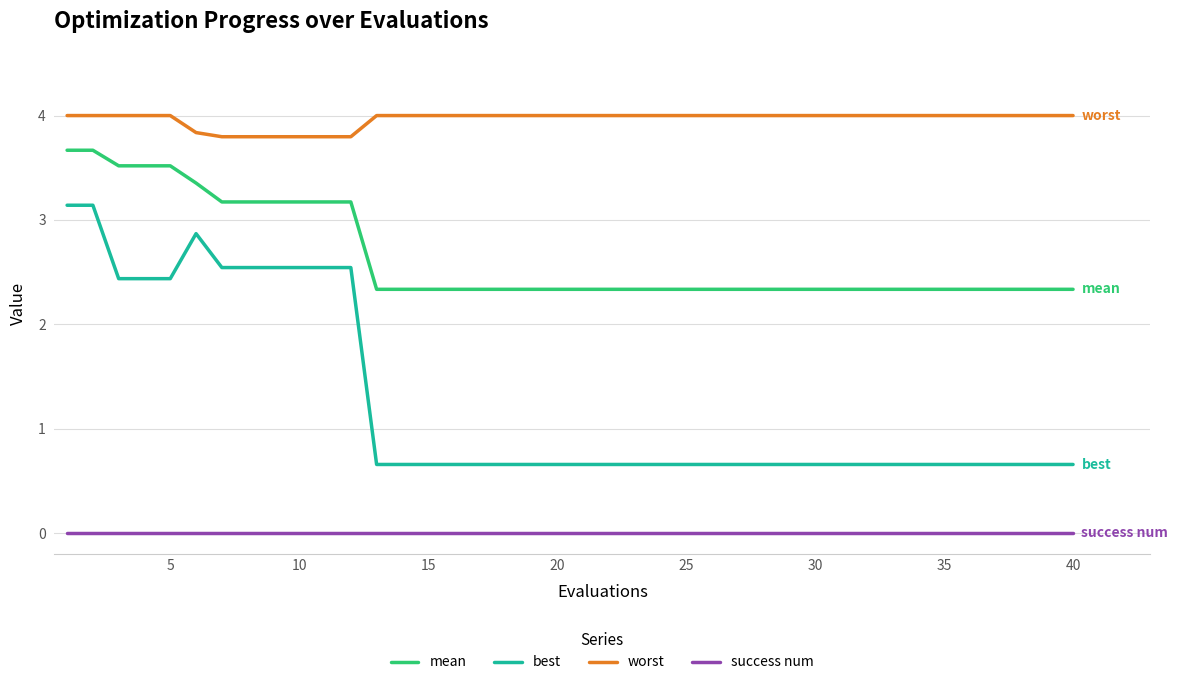

List the series in order of their overall mean, lowest first.

success num, best, mean, worst